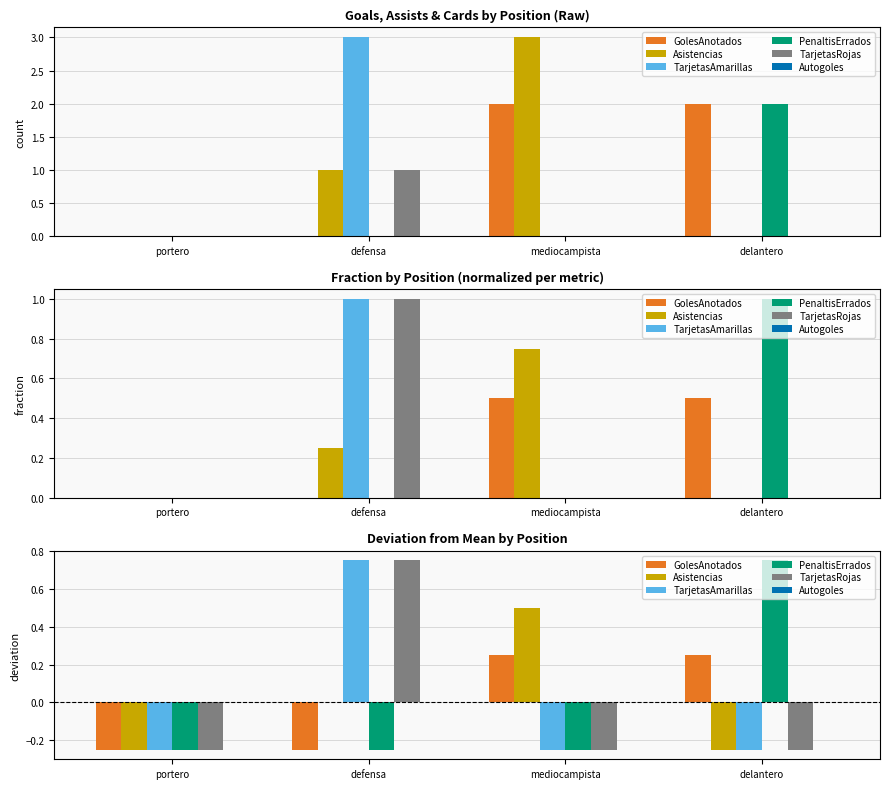

What is the label of the 1st bar from the right?

delantero